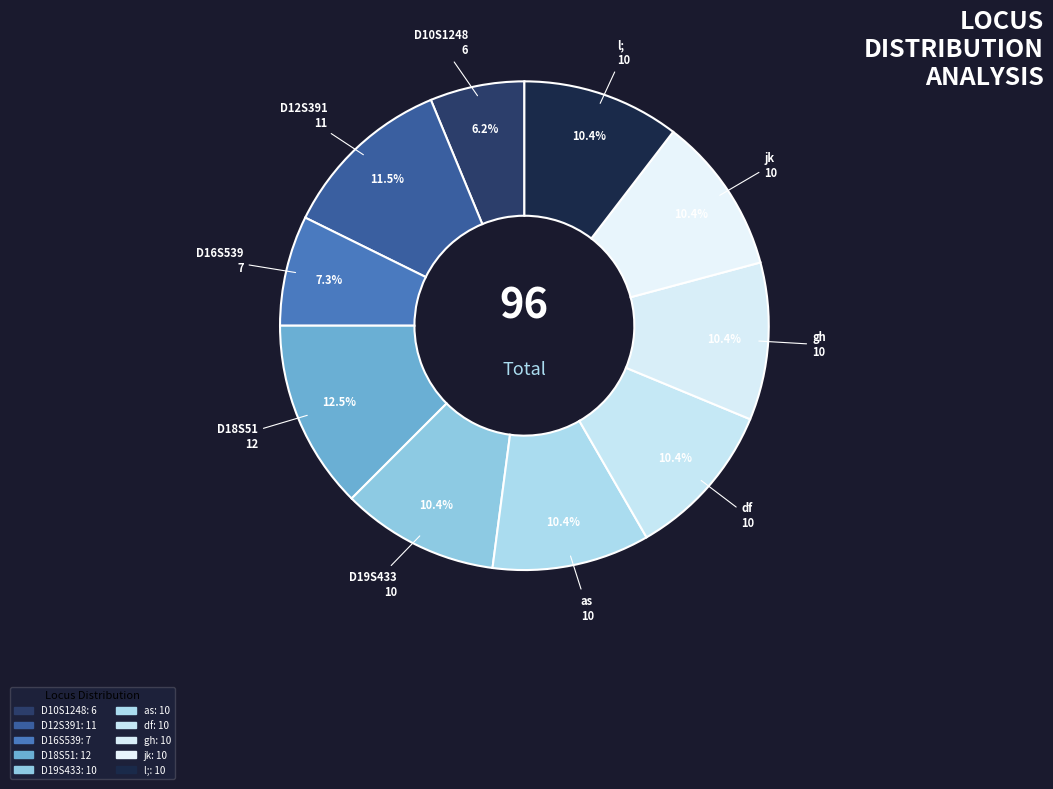

To the nearest percent, what is the difference between the largest and smallest slice percentages?

6%